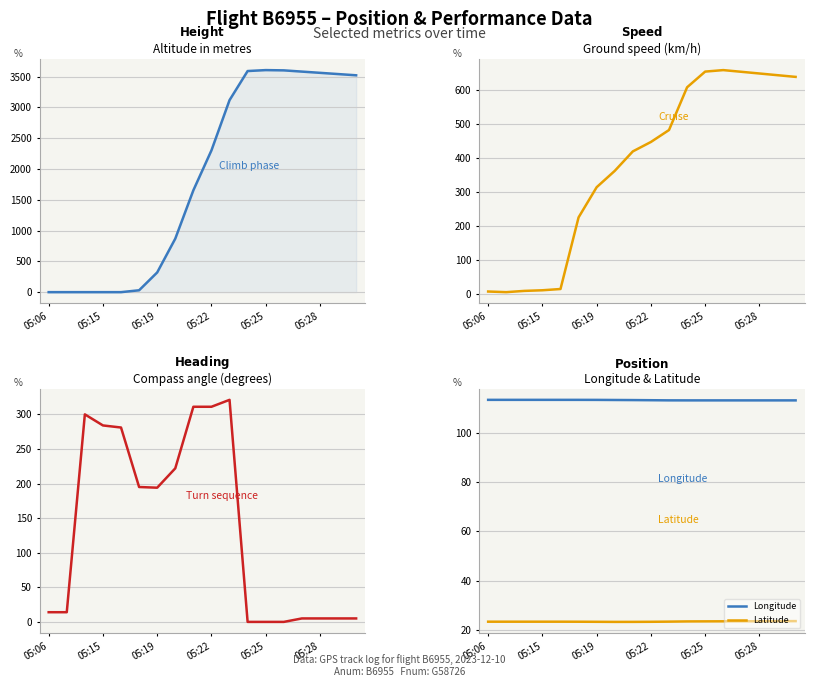

What is the highest value of the Height series?

3604.3